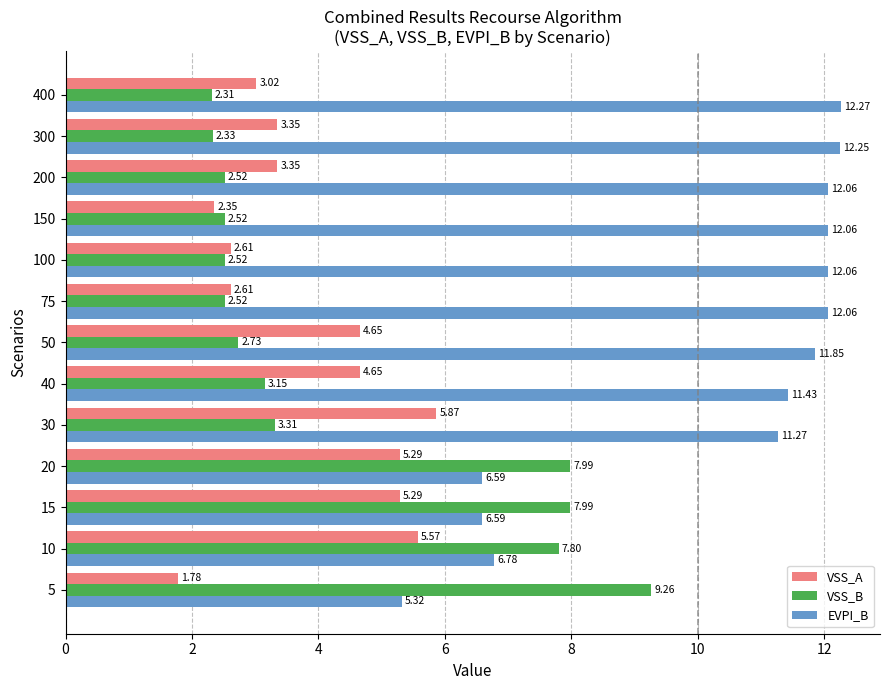

At which label does EVPI_B reach its peak?

400